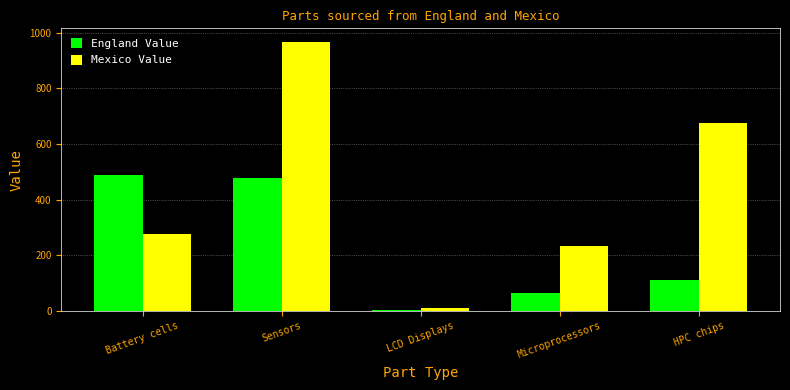

Reading left to right, list all the values displayed in this chart.

England Value: 490	478	5	67	113
Mexico Value: 278	967	12	234	677